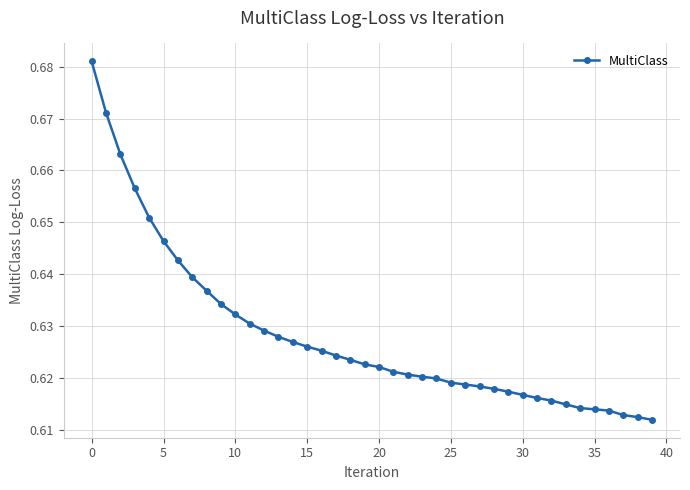

What is the sum of all values?

25.1